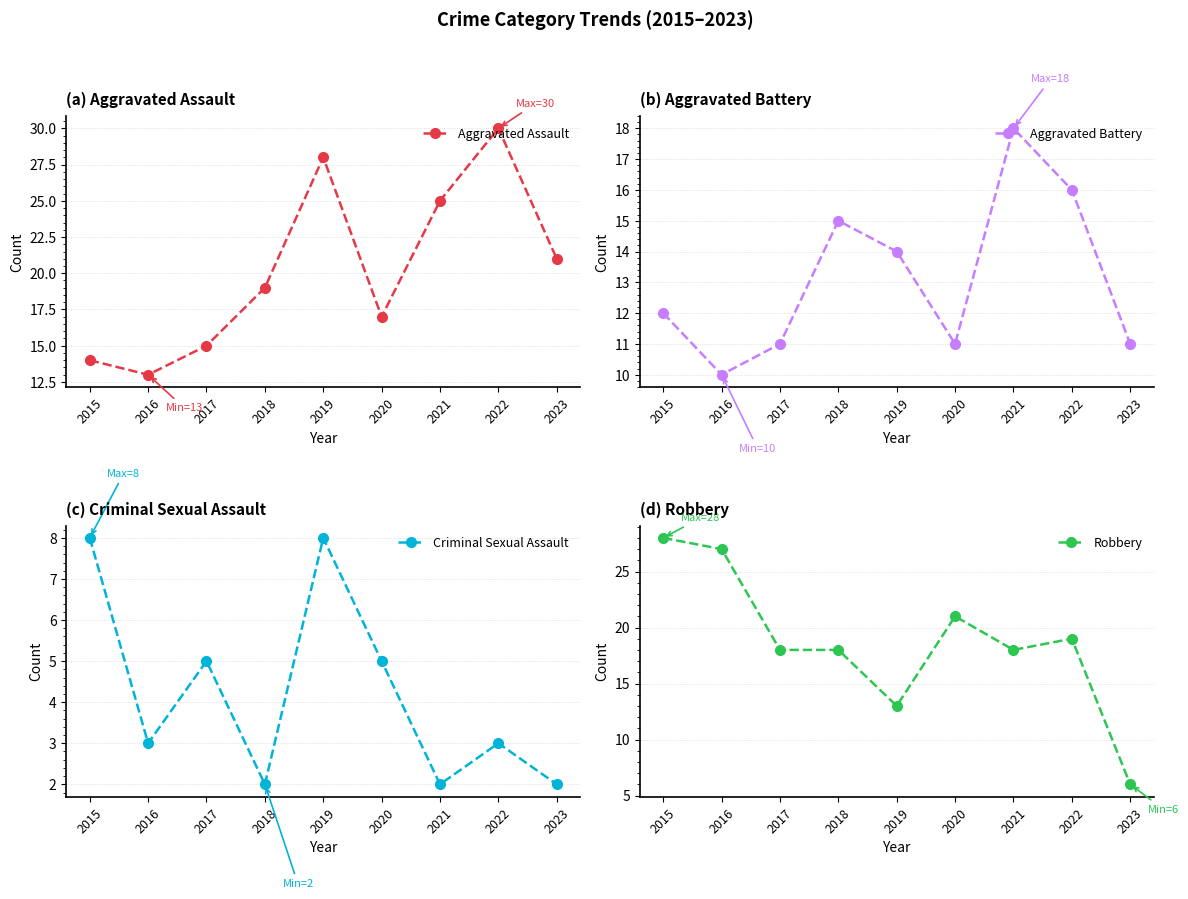

What is the highest value of the Aggravated Battery series?

18